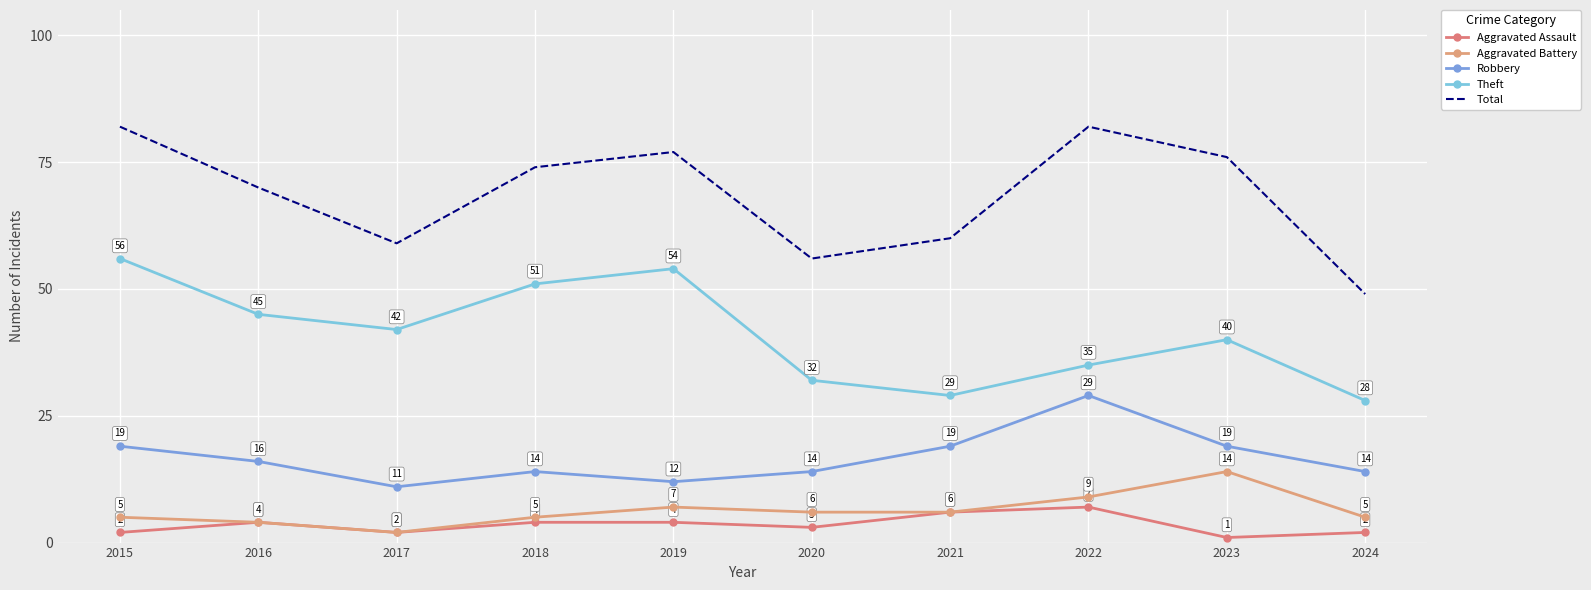

Between 2018 and 2015, which is larger?

2018